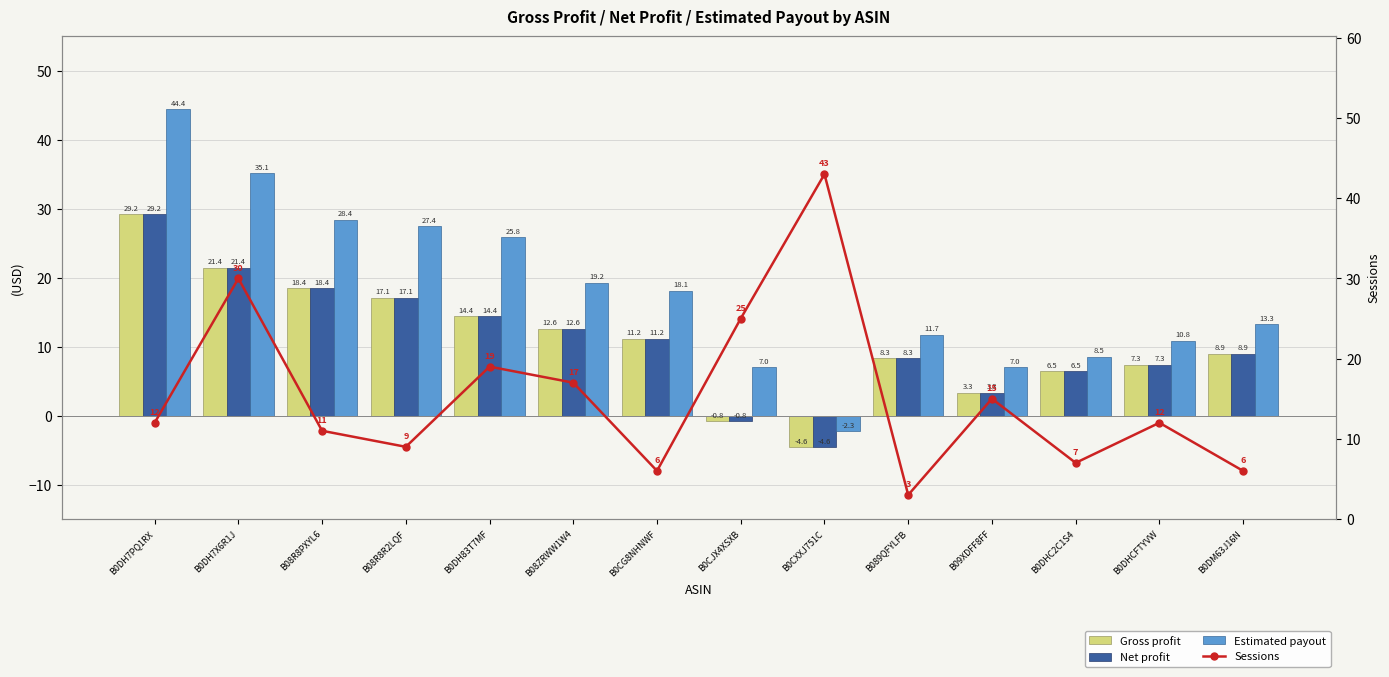

What is the label of the 11th bar from the left?

B09XDFF8FF